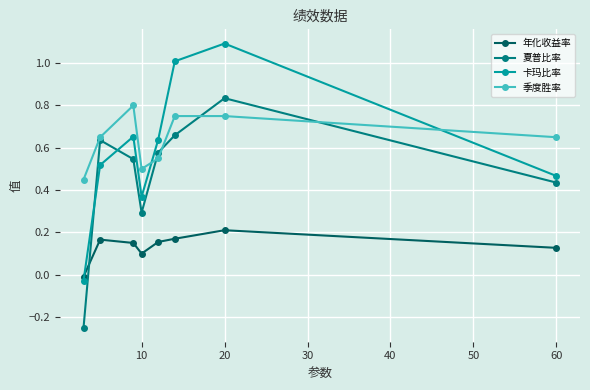

True or false: 季度胜率 has more than 2 points higher than both neighbors.

False